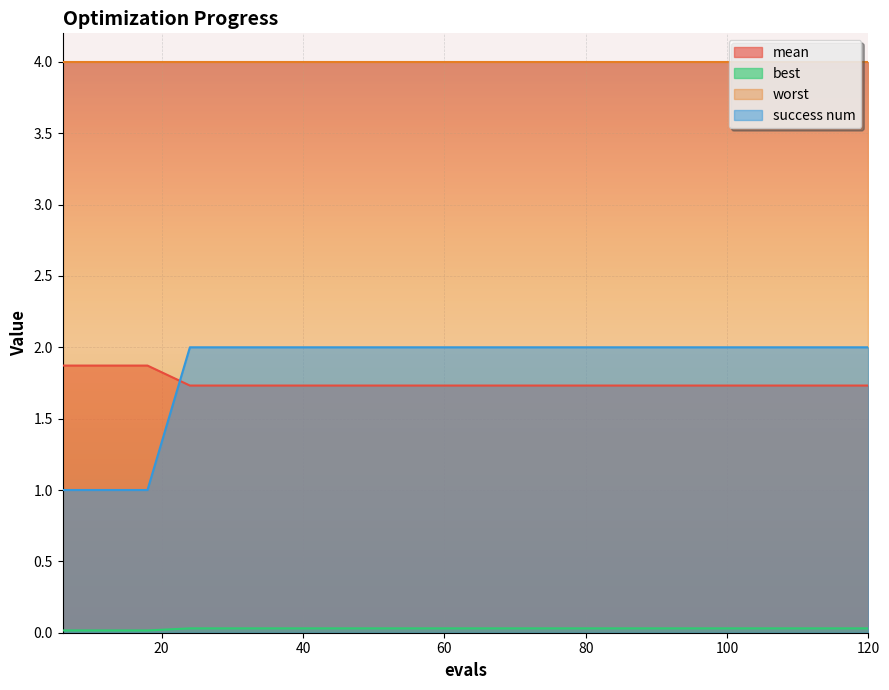

True or false: mean and best cross at least once.

False